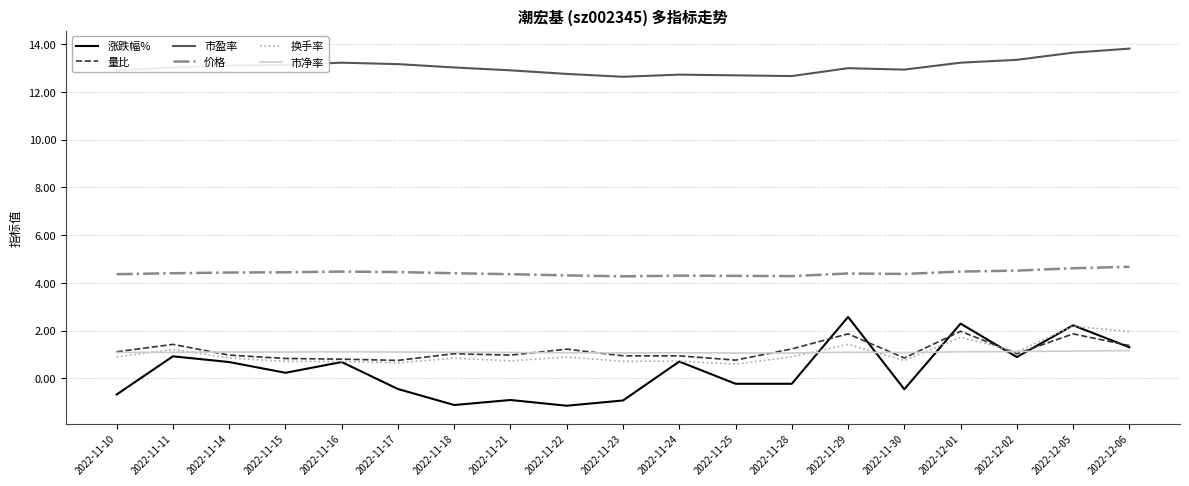

What is the minimum value for 换手率?

0.6